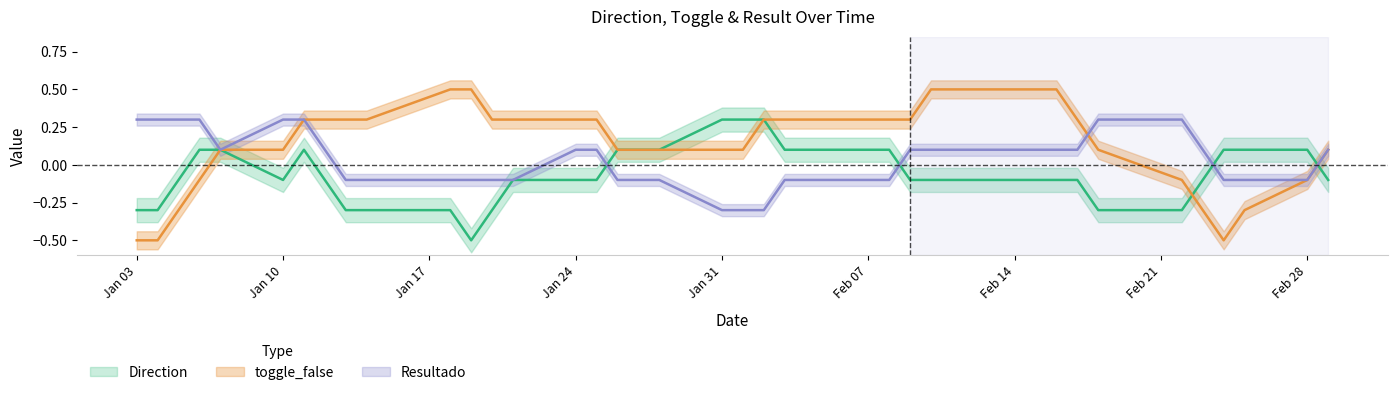

Count the Resultado values in the range 0 to 1.

40